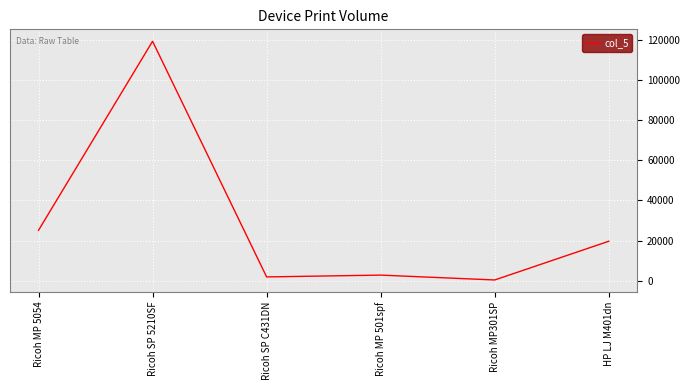

What is the change in value from Ricoh MP301SP to HP LJ M401dn?

+19258